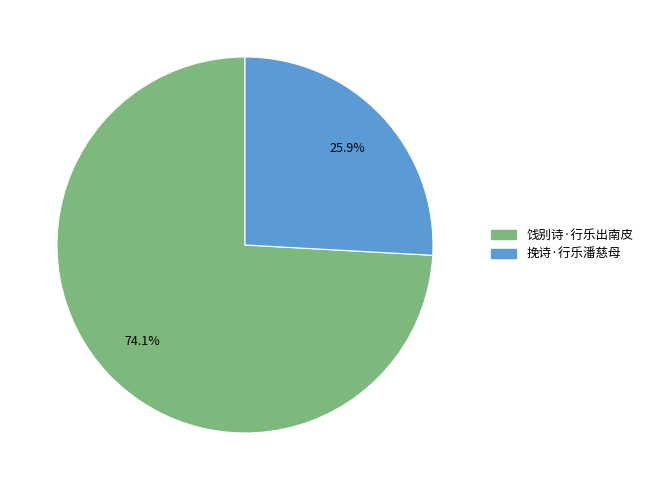

Is 挽诗·行乐潘慈母 the majority of the pie?

No